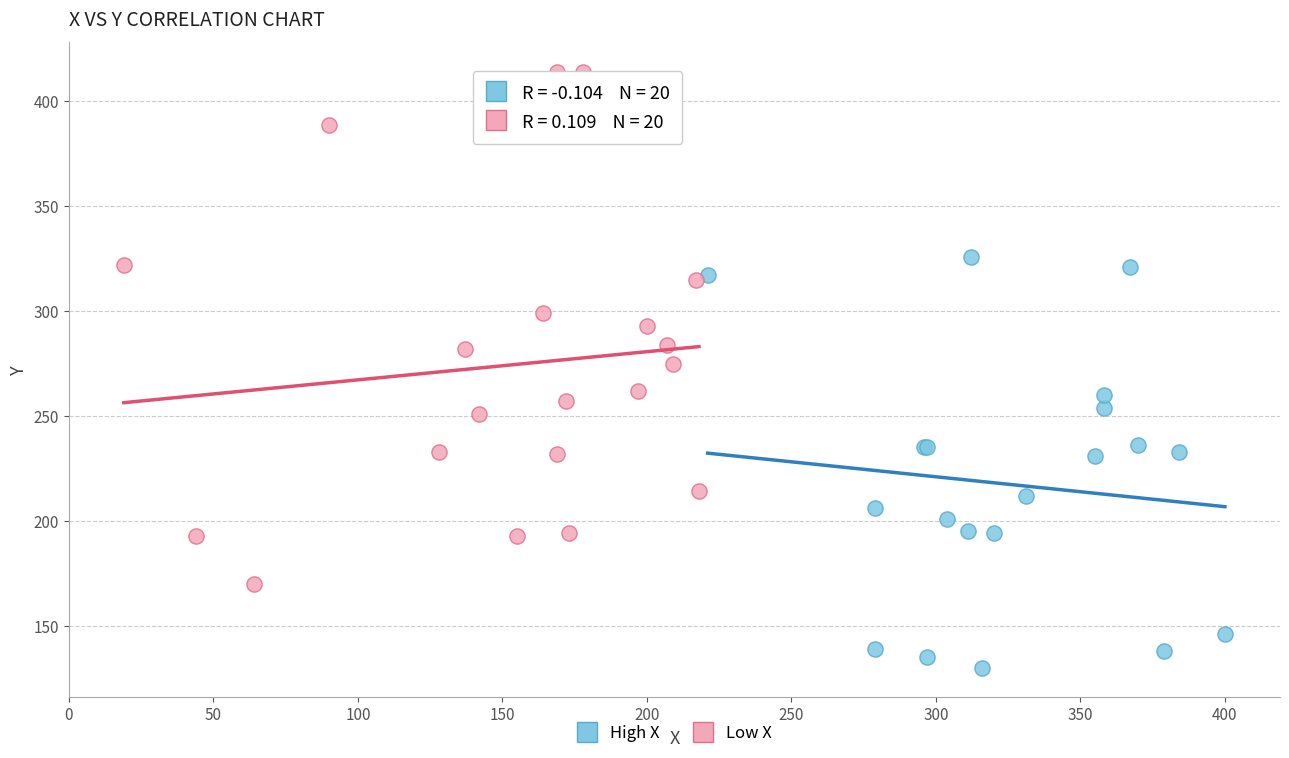

Which series reaches the maximum Y coordinate?

Low X